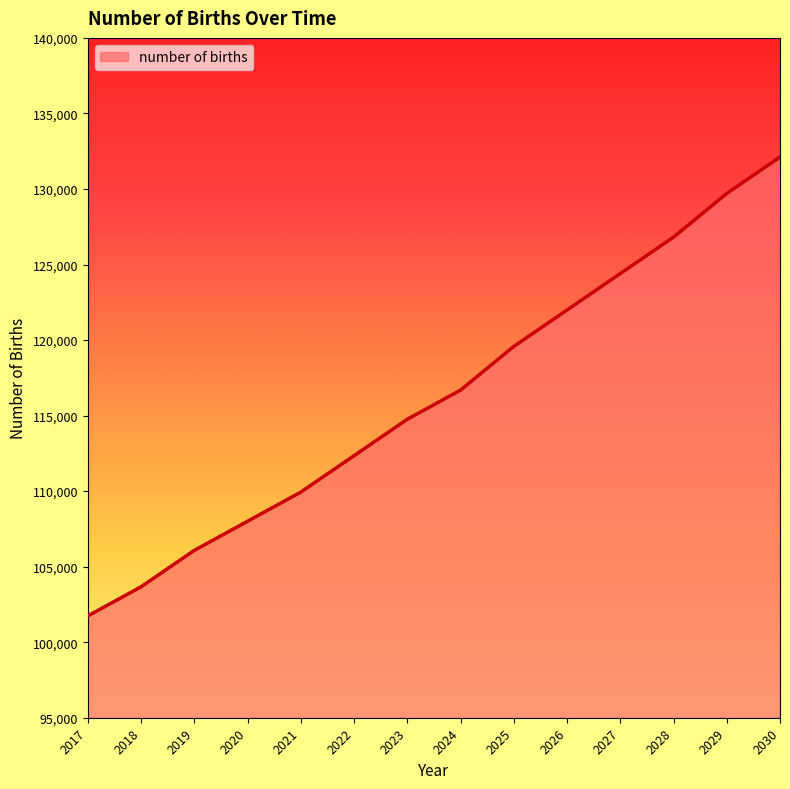

Where does the data first go above 116682?

2024